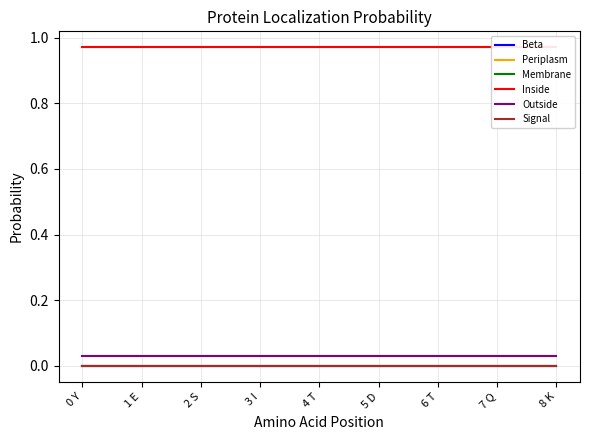

What is the label of the 6th point from the right?

3 I